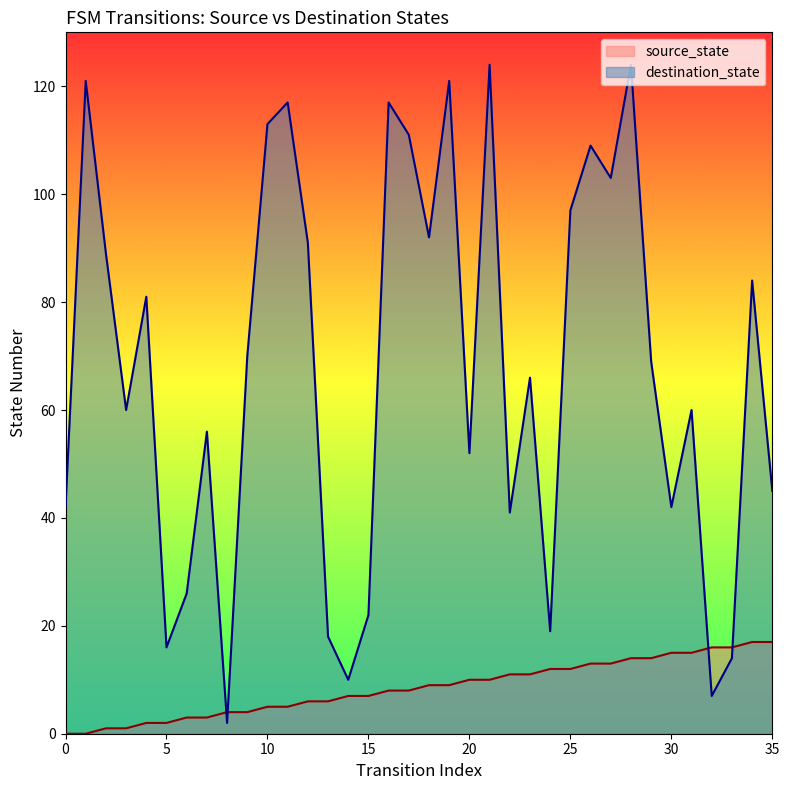

How many data points in source_state are above 9?

16